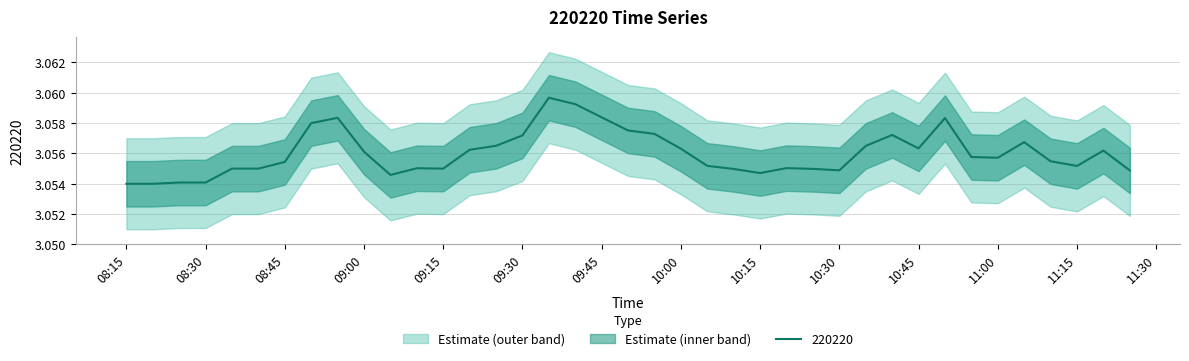

The chart shows a value of 3.1 at 2023-02-13 09:35:00. True or false?

True